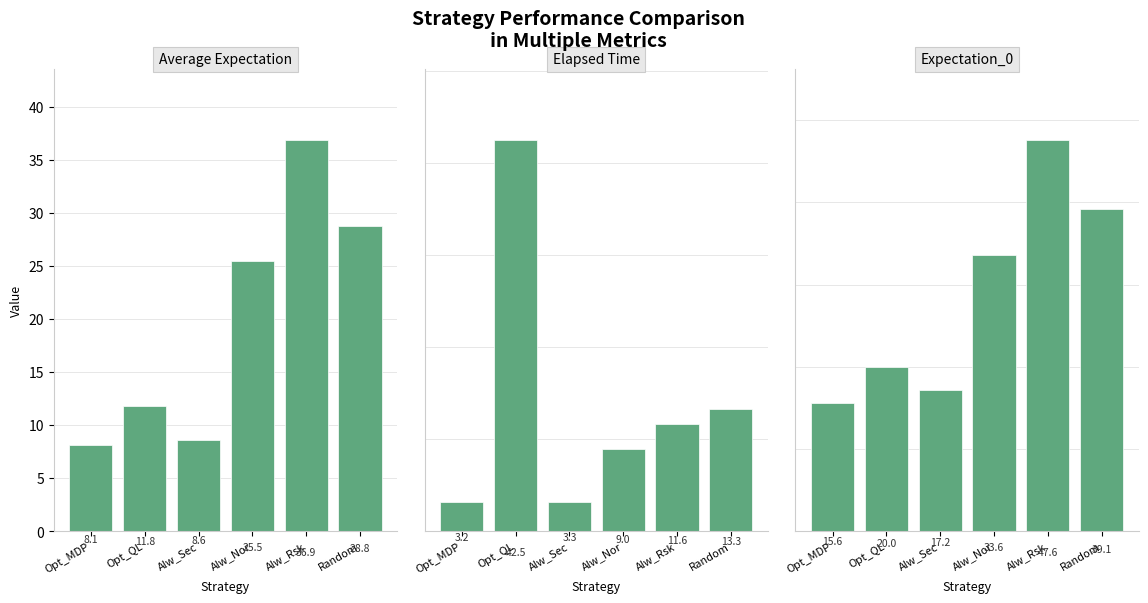

Reading left to right, what are all the values shown in this chart?

Average Expectation: 8.1	11.8	8.6	25.5	36.9	28.8
Elapsed Time: 3.2	42.5	3.3	9.0	11.6	13.3
Expectation_0: 15.6	20.0	17.2	33.6	47.6	39.1